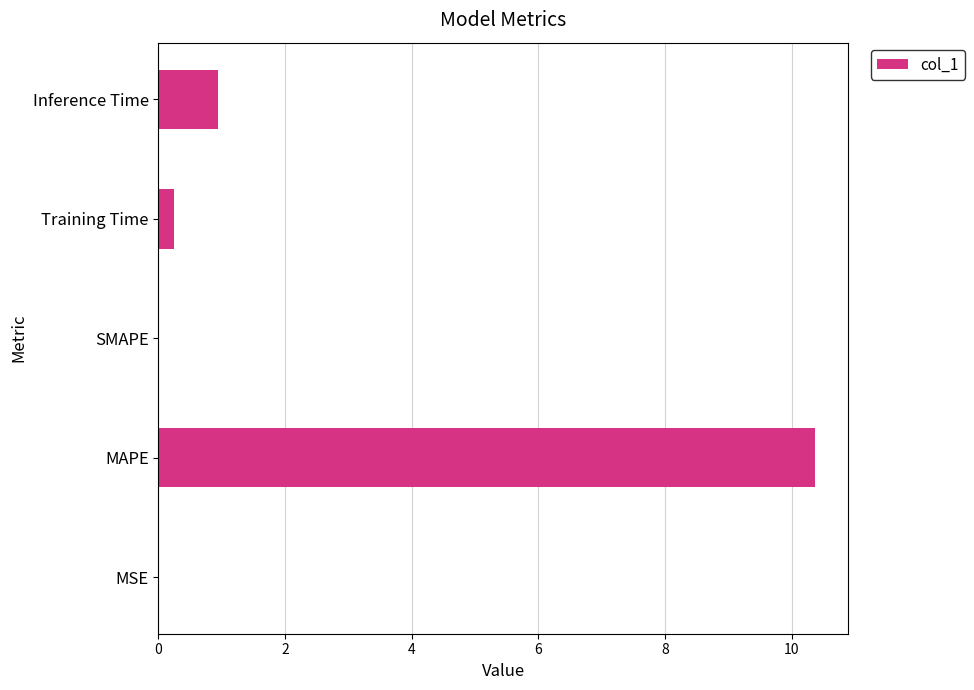

What is the change in value from MAPE to Training Time?

-10.1